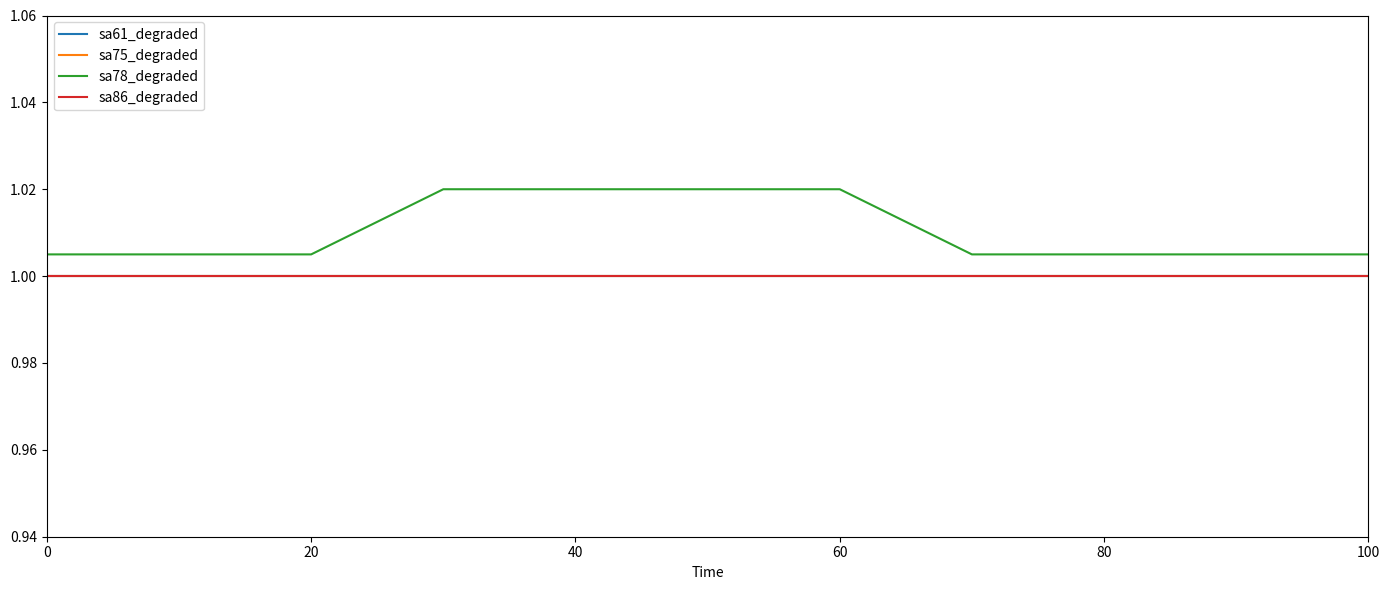

Does the chart display data point markers on the line(s)?

No